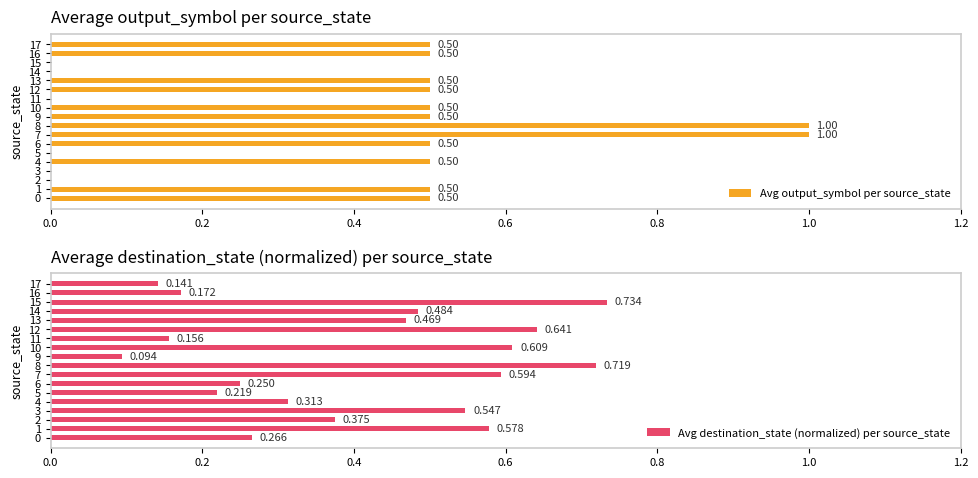

Which series has the largest total across all categories?

Avg destination_state (normalized) per source_state